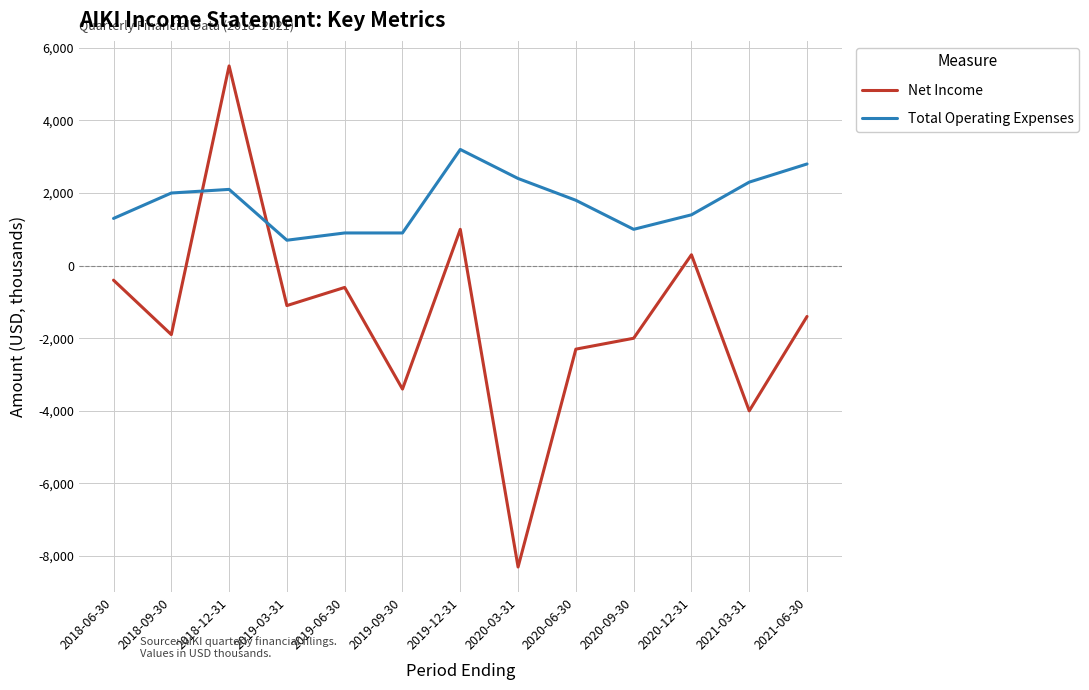

What is the difference between the highest and lowest values at 2018-09-30?

3900